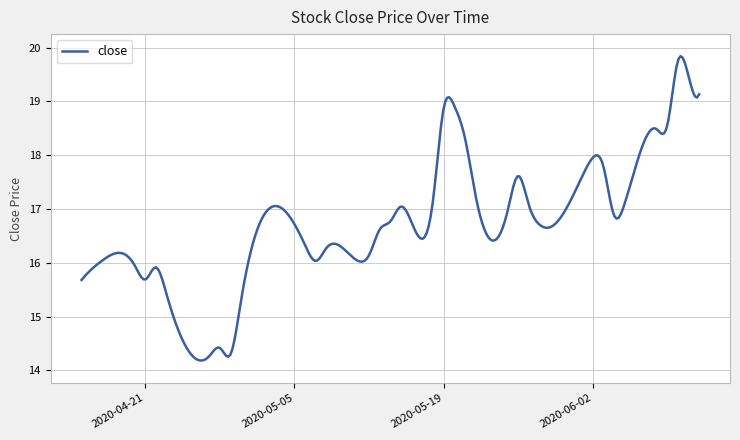

What is the smallest value displayed?

14.2